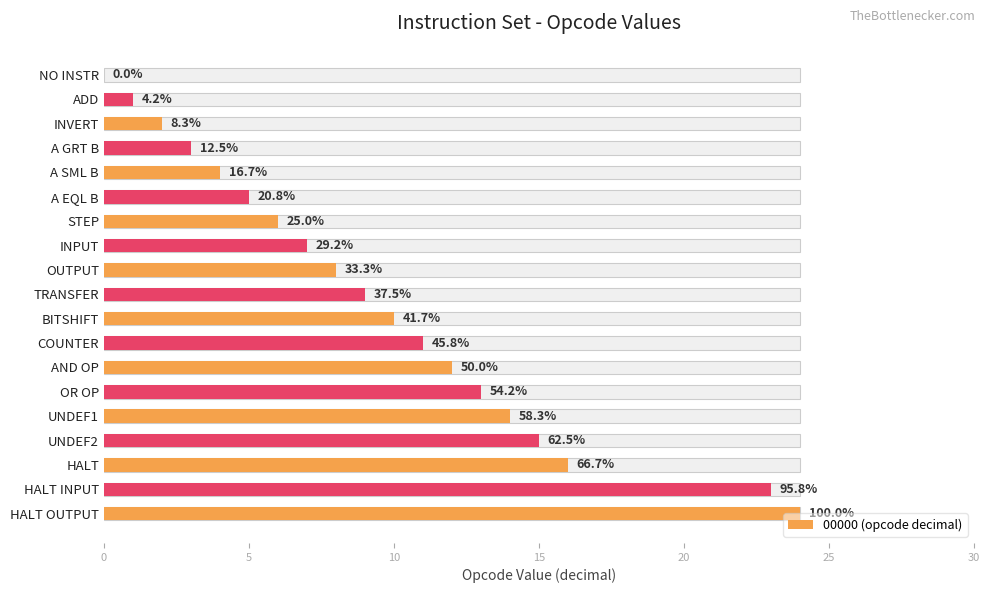

Does the chart contain stacked bars?

No